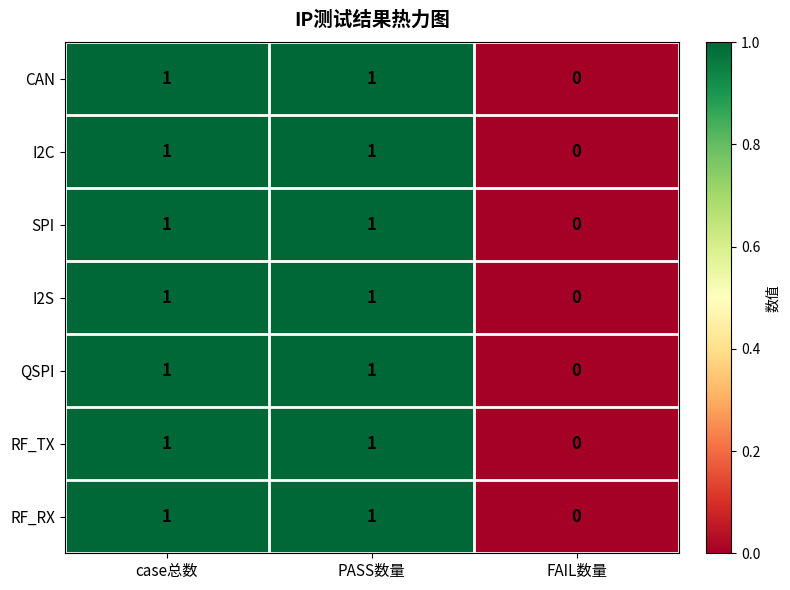

The value of RF_RX at PASS数量 is 2. True or false?

False